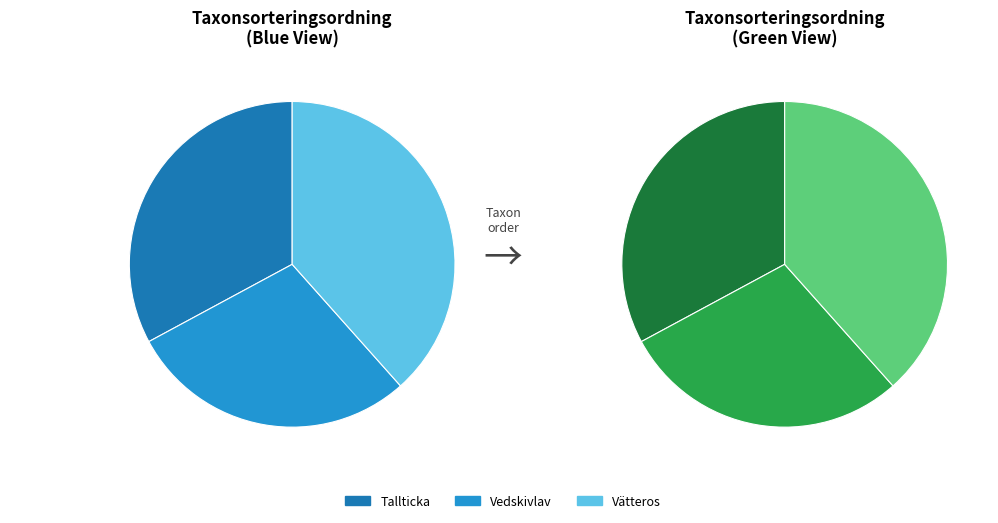

What is the change in value from Tallticka to Vätteros?

+15078